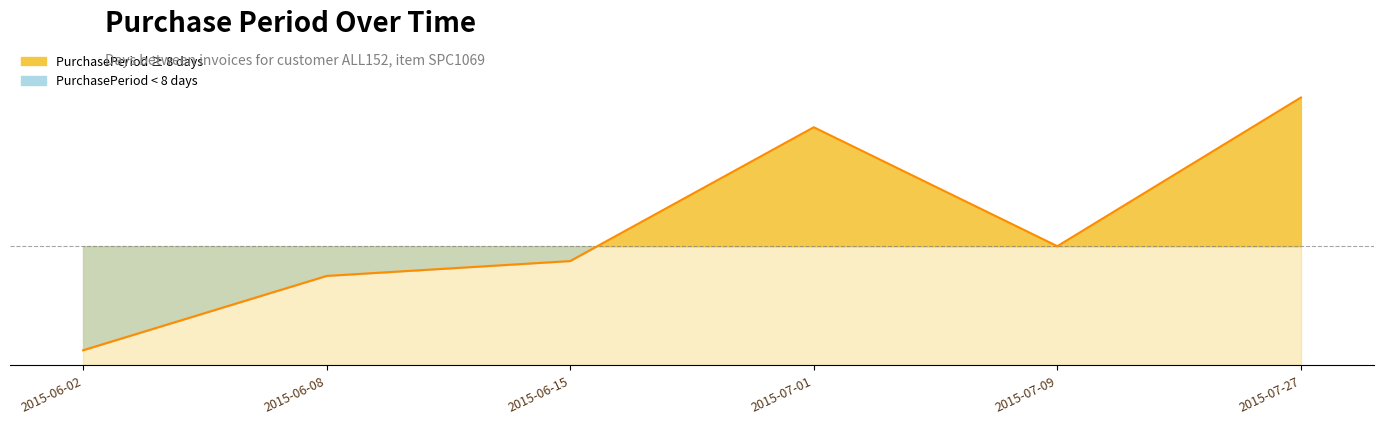

Where is the first local minimum?

2015-07-09